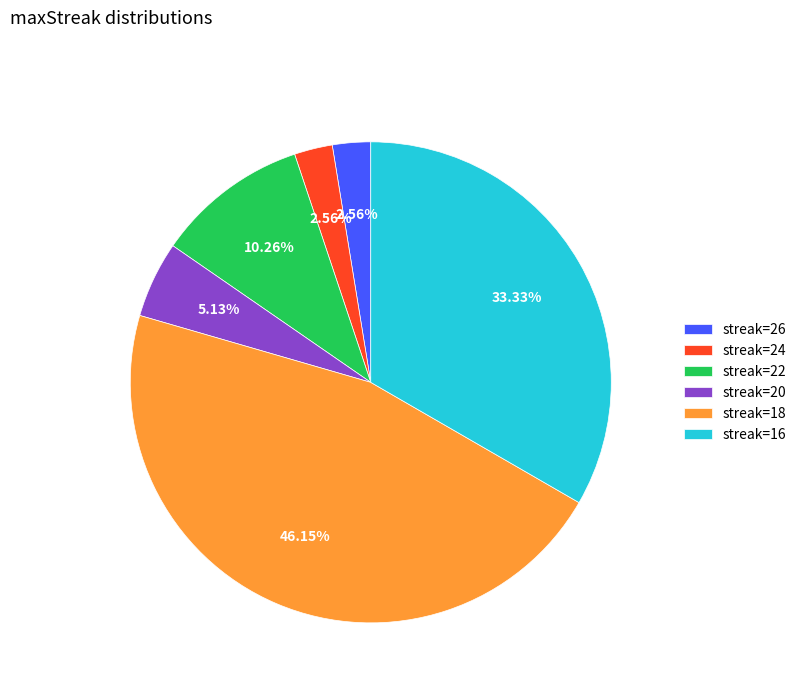

How many segments does this pie chart have?

6